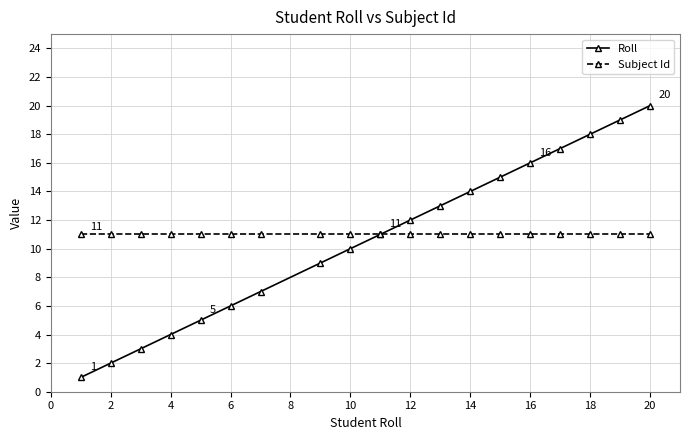

Which series has the widest spread of values?

Roll